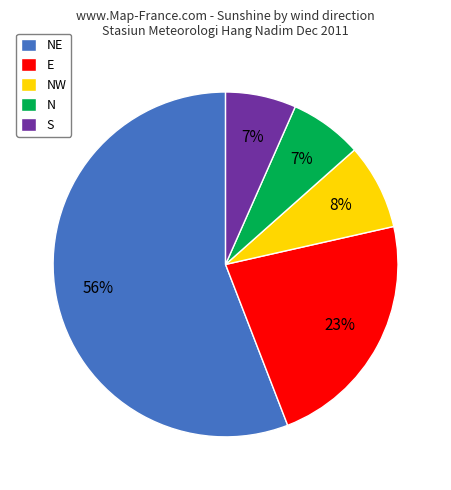

To the nearest percent, what is the combined percentage of N and NW?

15%